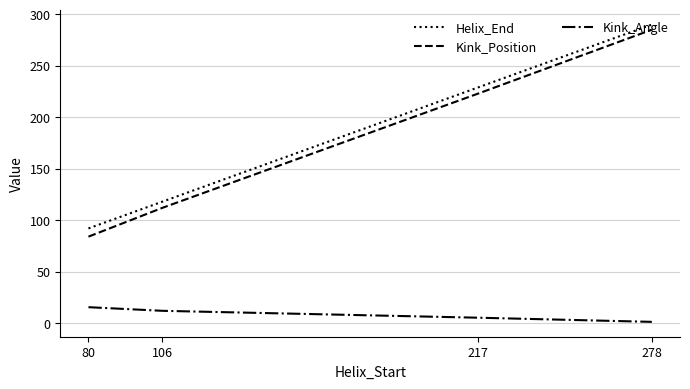

Is it true that Kink_Position equals 112.0 at 106?

True